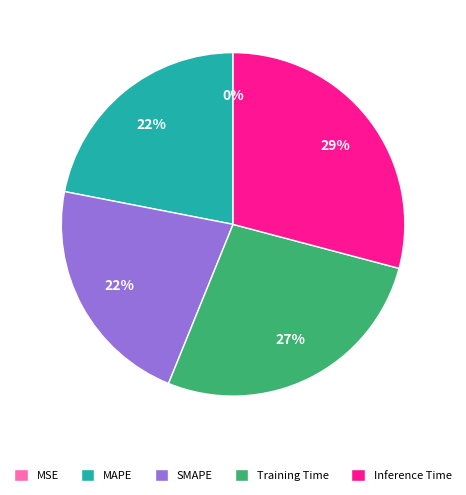

To the nearest percent, what is the average slice percentage?

20%